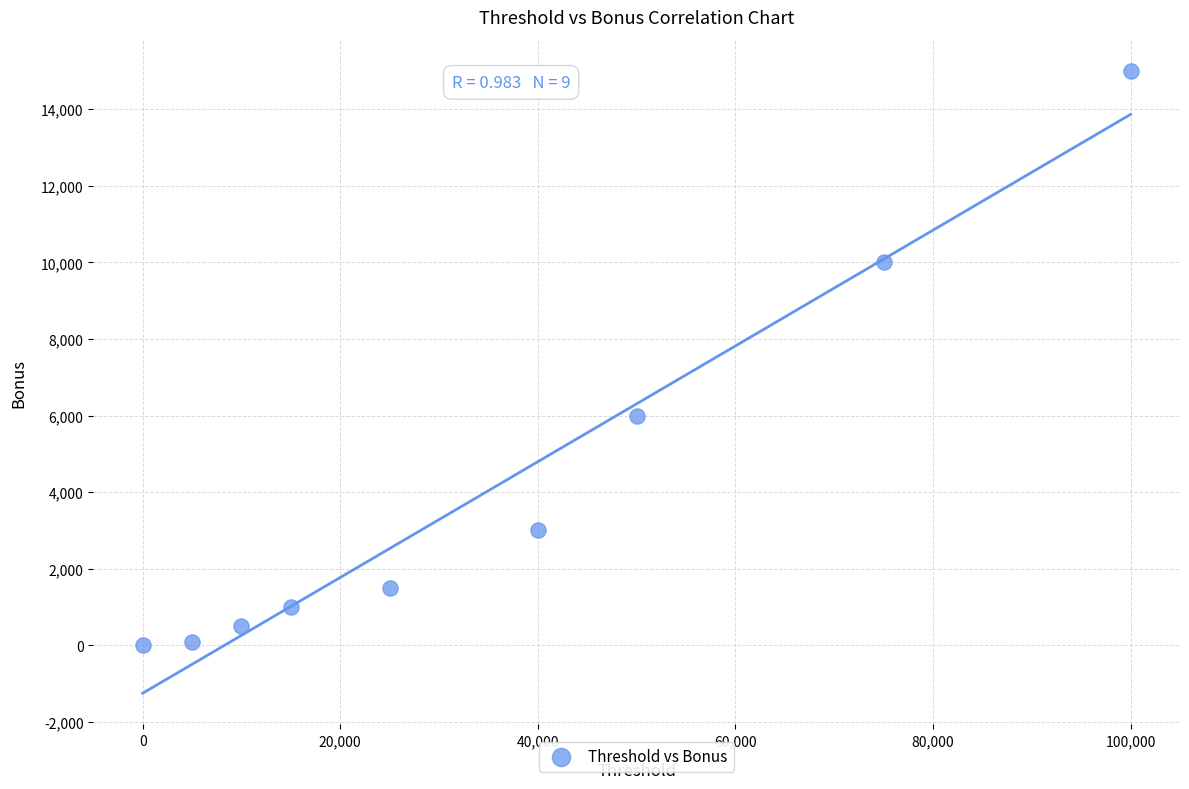

What Y value in the scatter plot is closest to 7500?

6000